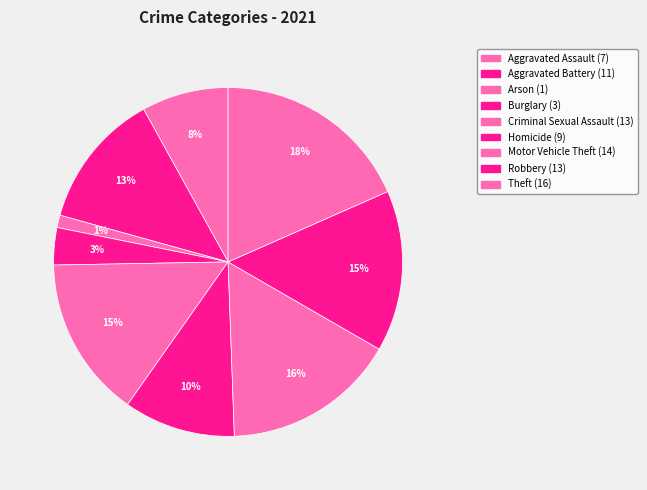

Does Arson represent more than half of the total?

No